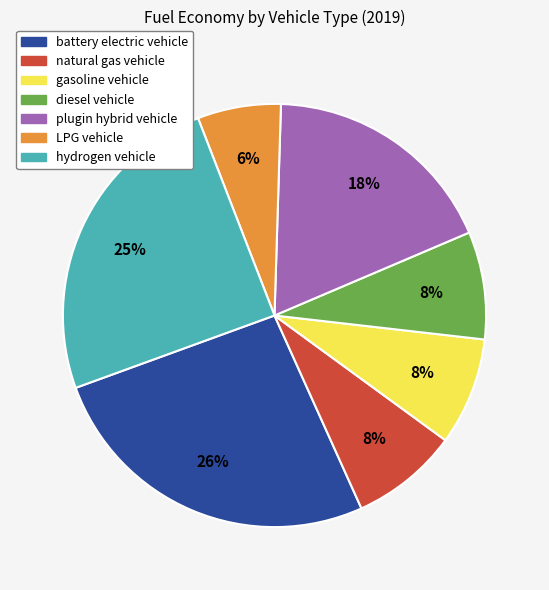

Count the number of slices in the pie.

7